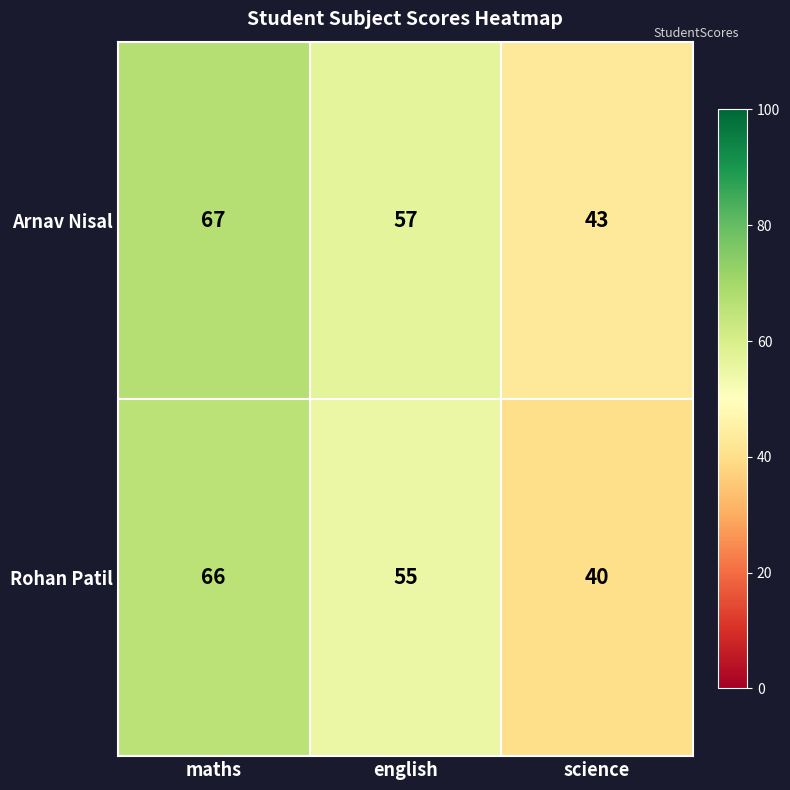

At which category is the sum across all series the highest?

maths